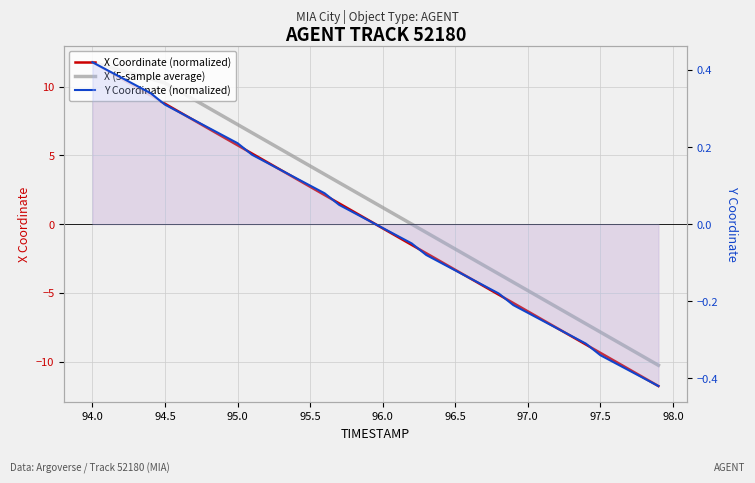

List the series in order of their peak value, lowest first.

Y Coordinate (normalized), X Coordinate (normalized), X (5-sample average)